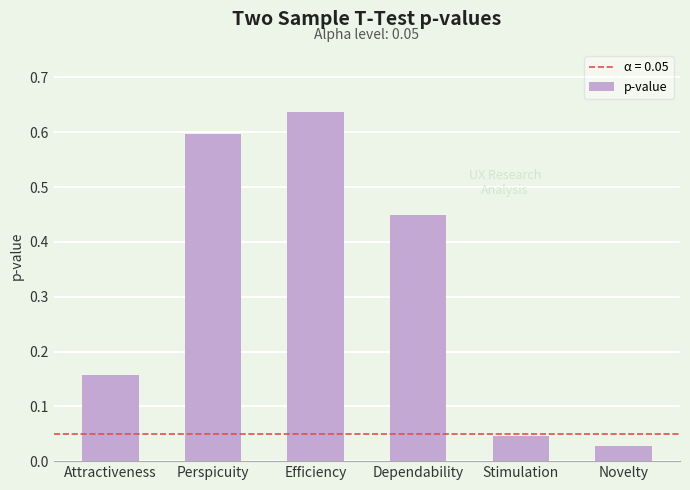

At which category does the chart reach its peak across all series?

Efficiency